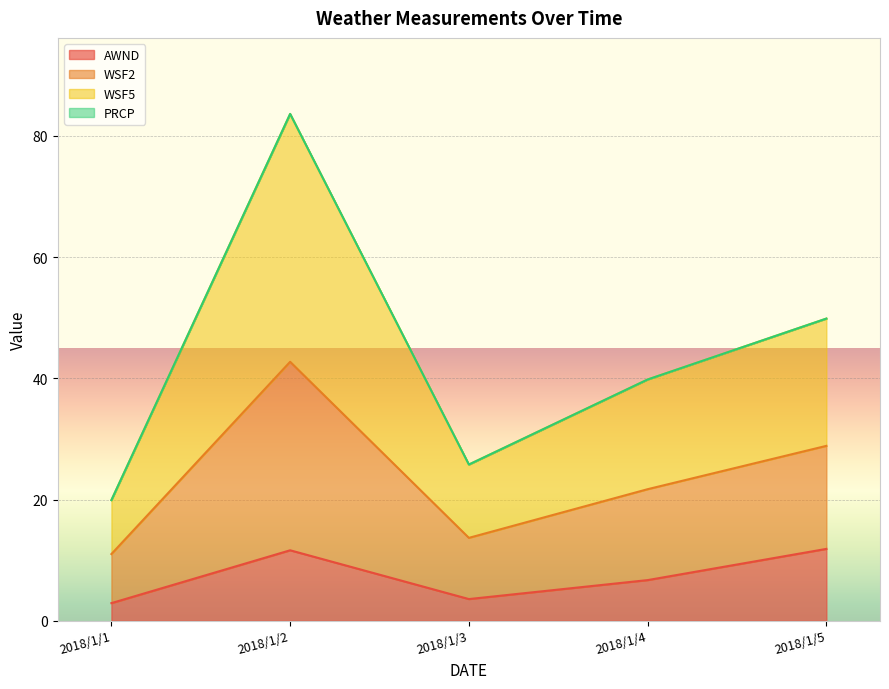

What is the total value across all series at 2018/1/2?

83.6